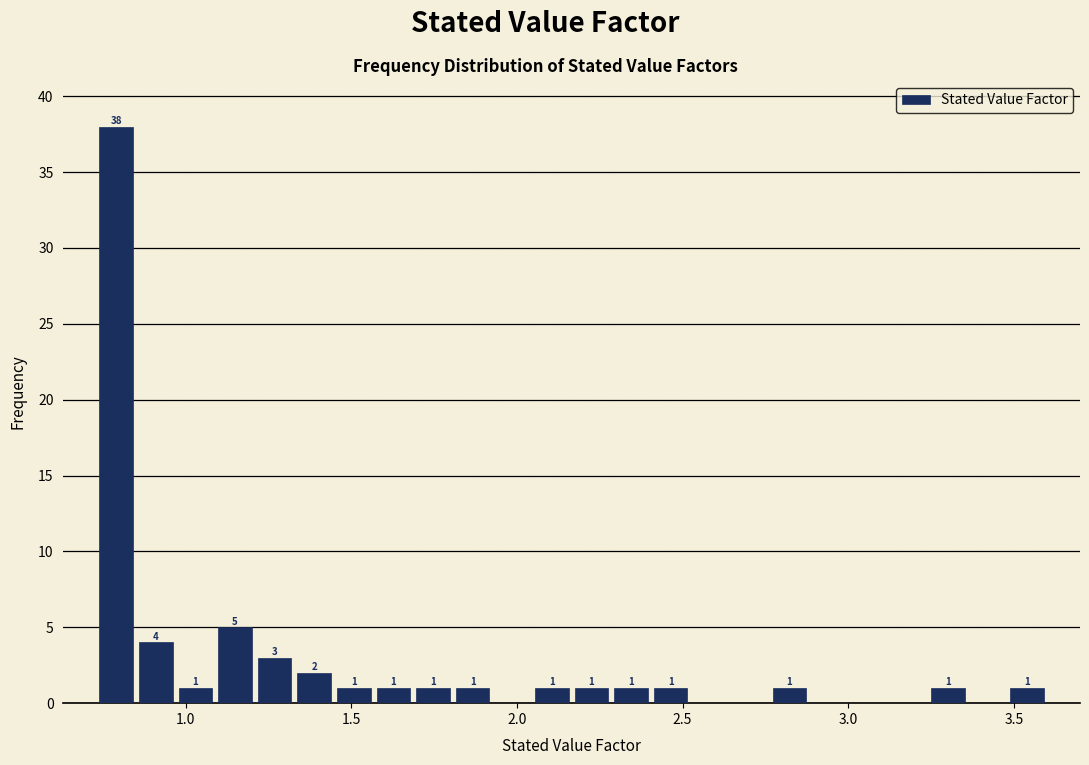

Around what value on the x-axis is the tallest bar? Give the approximate position of its centre, as read against the axis.

0.80